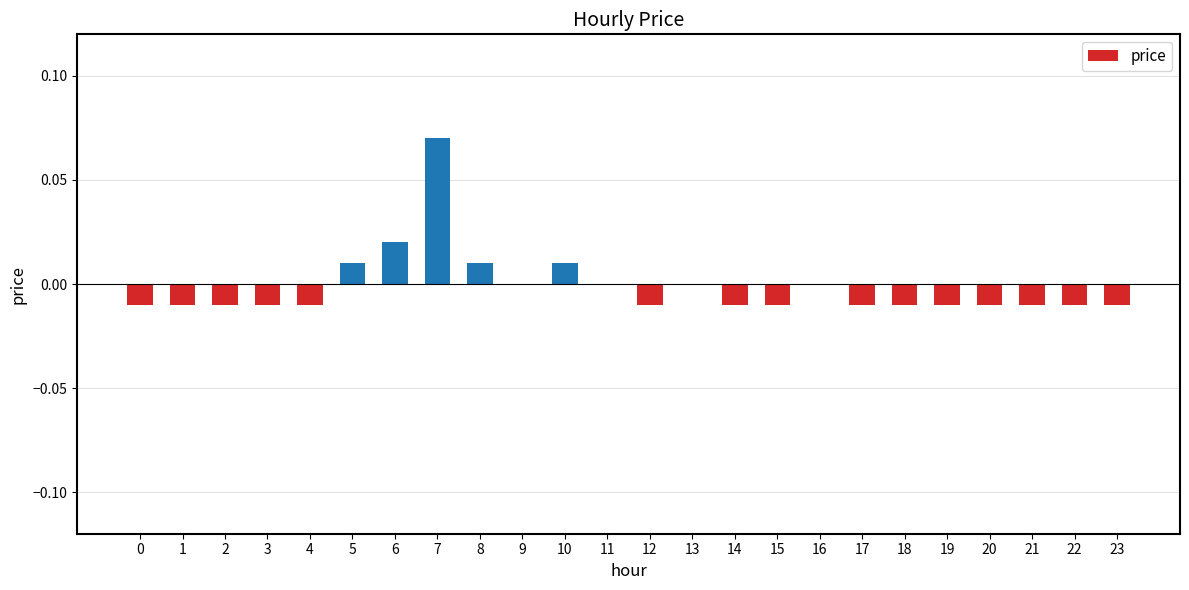

Which label corresponds to the largest value in the chart?

7